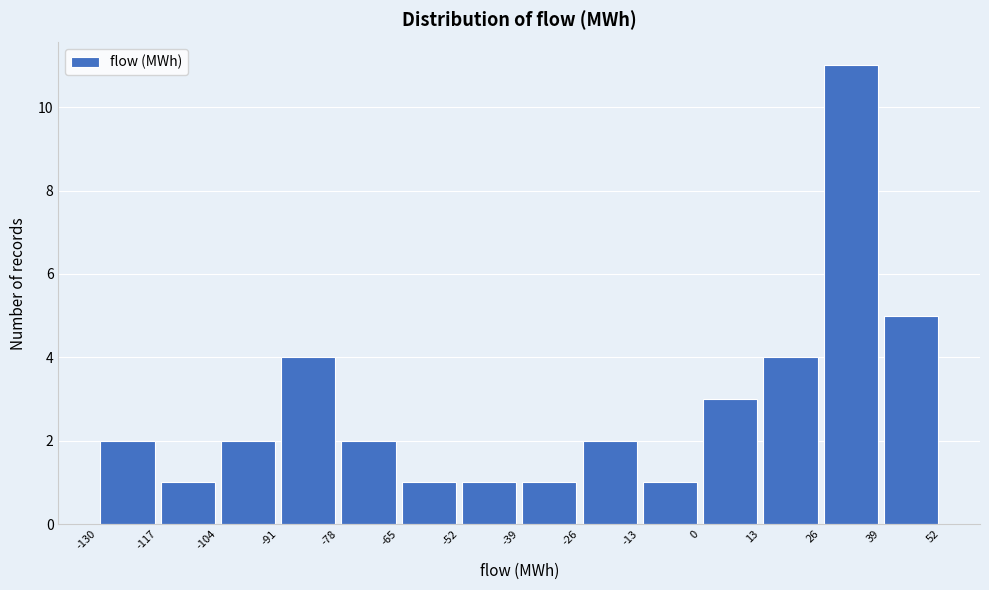

Reading left to right, list every bar in this chart as the range it spans on the x-axis followed by its height. The values are not printed on the chart, so give them approximately, as read against the axis.

-130 to -117: 2
-117 to -104: 1
-104 to -91: 2
-91 to -78: 4
-78 to -65: 2
-65 to -52: 1
-52 to -39: 1
-39 to -26: 1
-26 to -13: 2
-13 to 0: 1
0 to 13: 3
13 to 26: 4
26 to 39: 11
39 to 52: 5